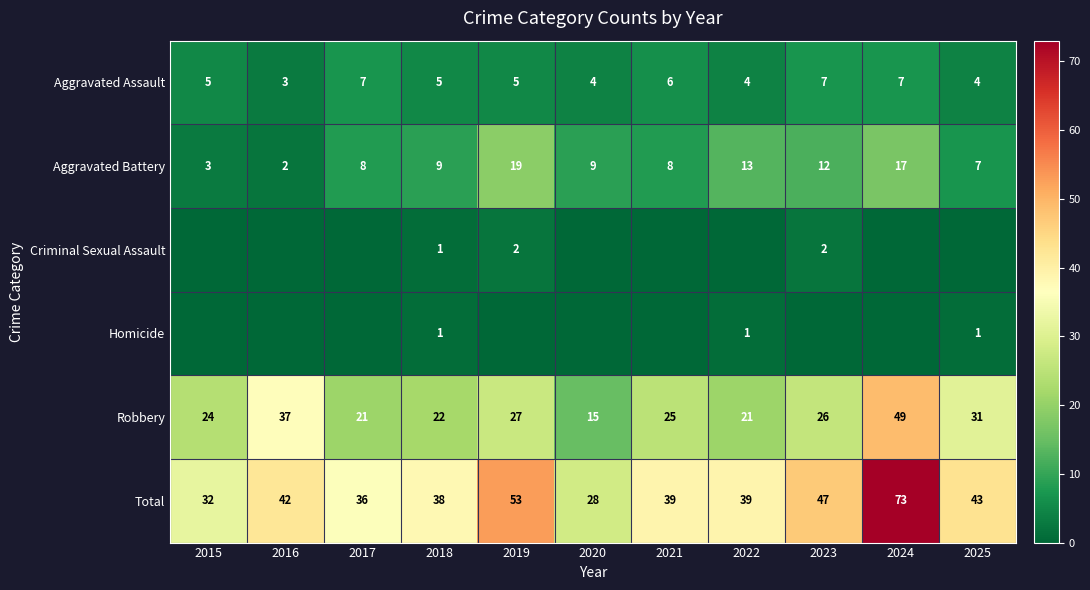

The value of Robbery at 2024 is 49. True or false?

True